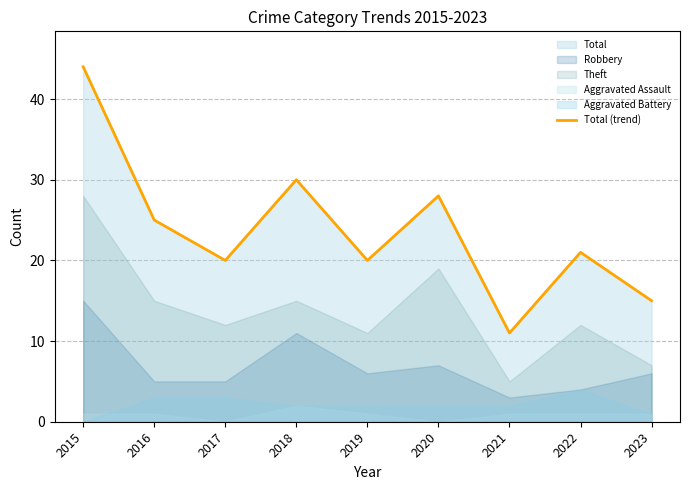

At which category does the data reach its first local peak?

2018